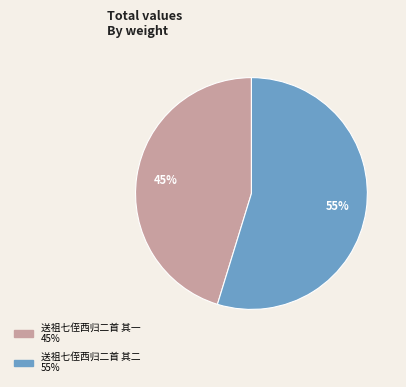

Count the number of slices in the pie.

2